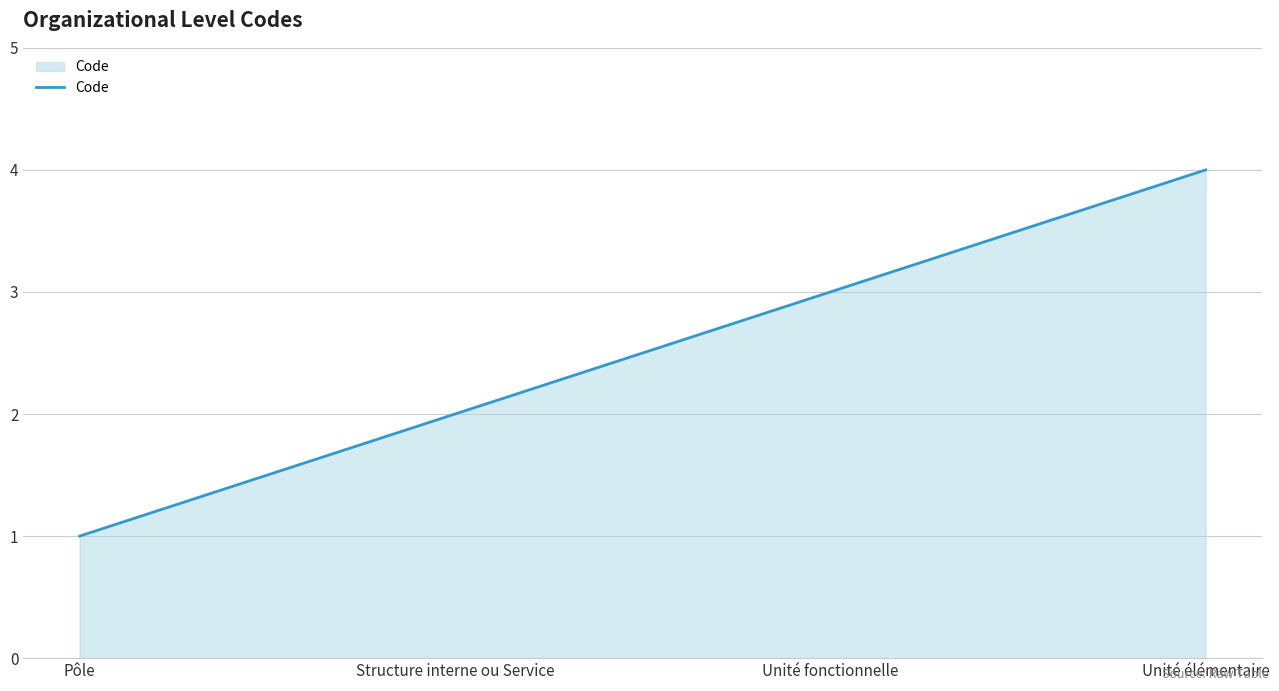

What is the difference between the second highest and second lowest values?

1